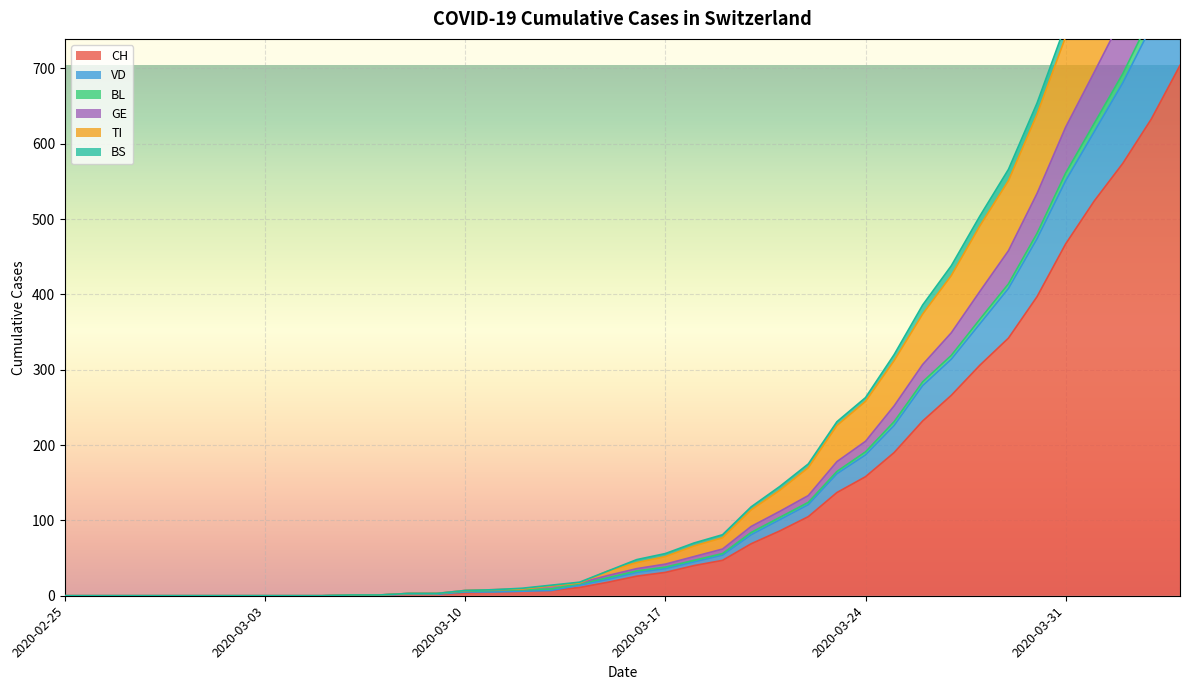

Is it true that GE equals 418 at 2020-04-04?

False